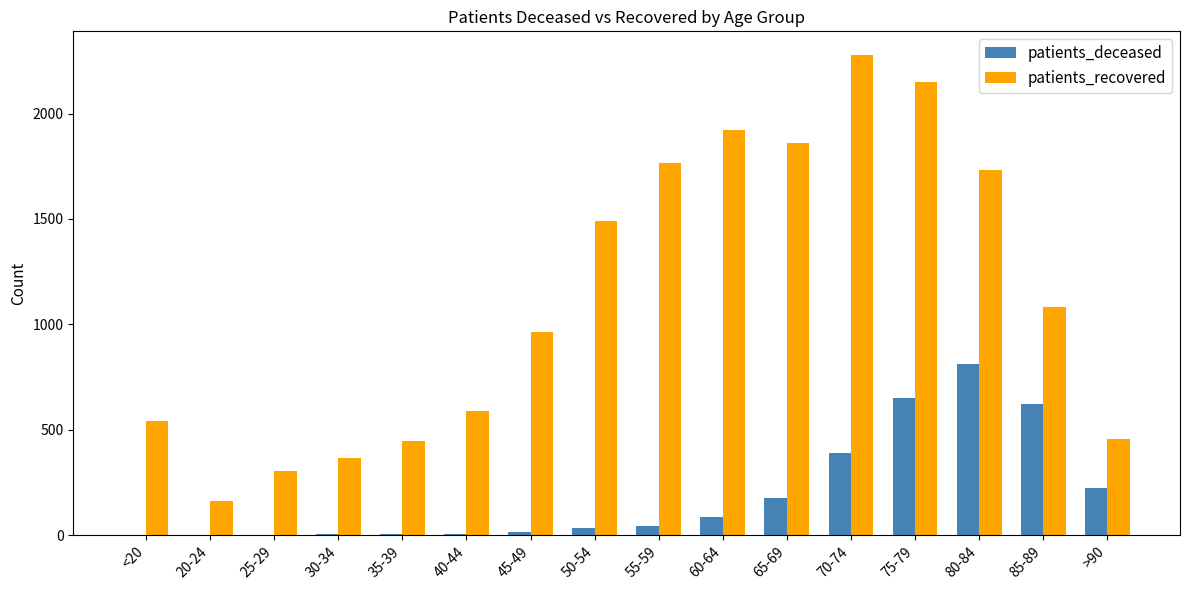

What is the sum of all patients_recovered values?

18096